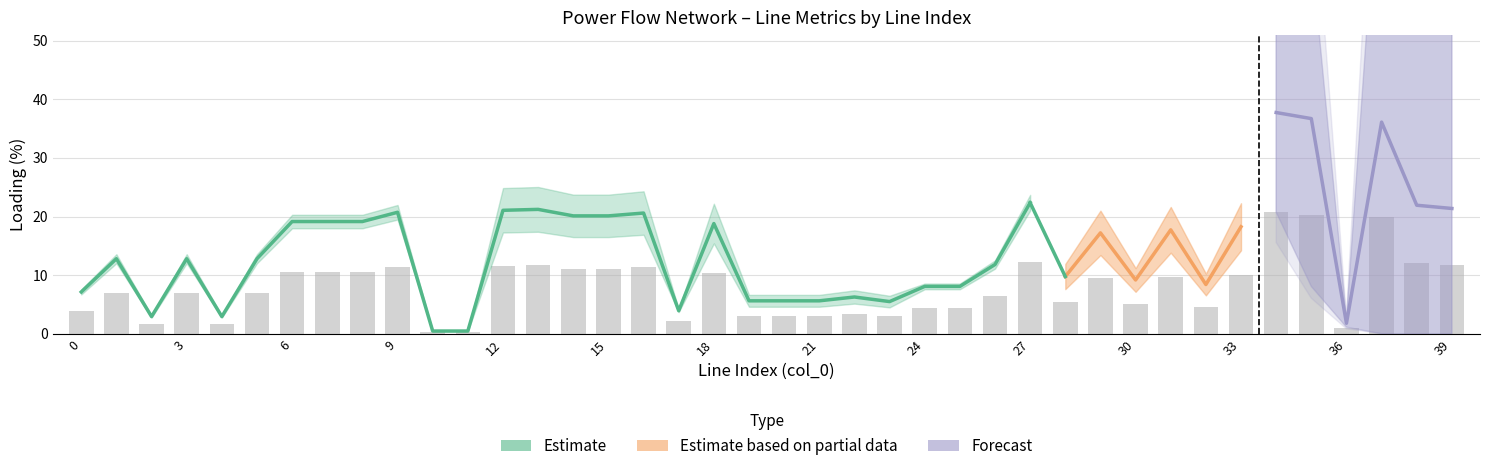

Reading left to right, extract all data points from this chart.

pl_mw: 0.0	0.0	0.0	0.0	0.0	0.0	0.0	0.0	0.0	0.0	0.0	0.0	0.0	0.0	0.0	0.0	0.0	0.0	0.0	0.0	0.0	0.0	0.0	0.0	0.0	0.0	0.0	0.0	0.0	0.0	0.0	0.0	0.0	0.0	0.0	0.0	0.0	0.0	0.0	0.0
i_from_ka: 0.0	0.0	0.0	0.0	0.0	0.0	0.1	0.1	0.1	0.1	0.0	0.0	0.2	0.2	0.2	0.2	0.2	0.0	0.2	0.1	0.1	0.1	0.1	0.1	0.0	0.0	0.0	0.1	0.1	0.2	0.1	0.2	0.1	0.2	0.4	0.4	0.0	0.4	0.2	0.2
i_to_ka: 0.0	0.0	0.0	0.0	0.0	0.0	0.1	0.1	0.1	0.1	0.0	0.0	0.2	0.2	0.2	0.2	0.2	0.0	0.2	0.1	0.1	0.1	0.1	0.1	0.0	0.0	0.0	0.1	0.1	0.2	0.1	0.2	0.1	0.2	0.4	0.4	0.0	0.4	0.2	0.2
loading_percent: 7.1	12.8	2.9	12.8	2.9	12.8	19.1	19.1	19.1	20.7	0.5	0.5	21.1	21.2	20.1	20.1	20.6	3.9	18.8	5.6	5.6	5.6	6.3	5.5	8.1	8.1	11.8	22.4	9.8	17.2	9.2	17.7	8.4	18.3	37.7	36.7	1.8	36.1	21.9	21.4
vm_to_pu: 1.0	1.0	1.0	1.0	1.0	1.0	1.0	1.0	1.0	1.0	1.0	1.0	1.0	1.0	1.0	1.0	1.0	1.0	1.0	1.0	1.0	1.0	1.0	1.0	1.0	1.0	1.0	1.0	1.0	1.0	1.0	1.0	1.0	1.0	1.0	1.0	1.0	1.0	1.0	1.0